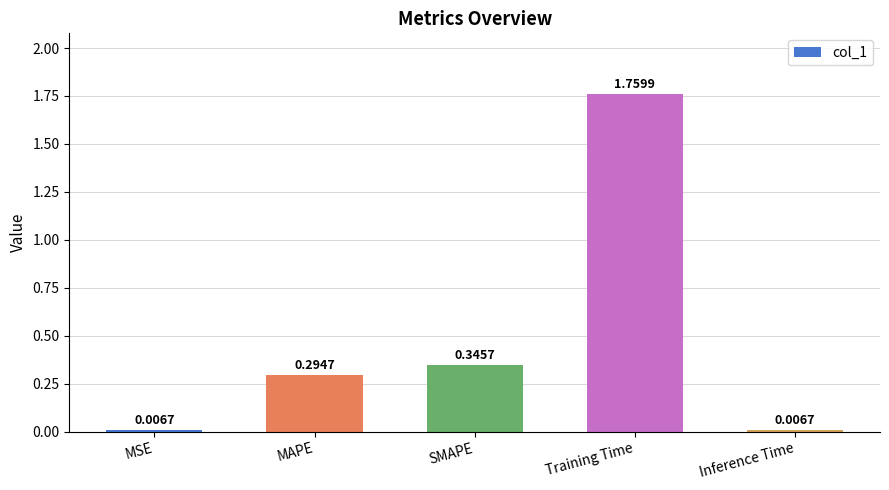

What is the label of the 2nd bar from the right?

Training Time